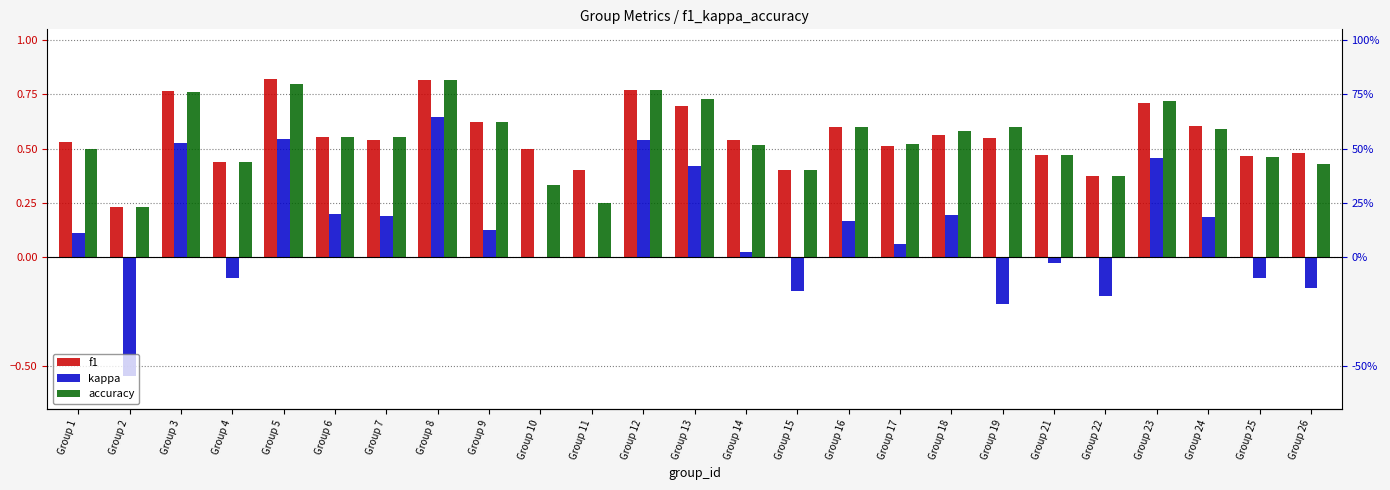

What is the value of the accuracy bar at the 9th from the left?

0.6